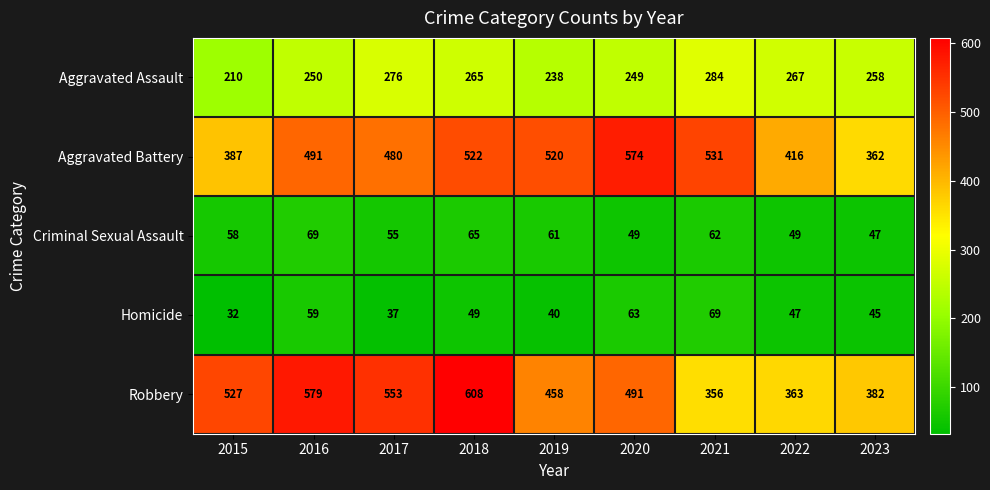

What is the sum of all Homicide values?

441